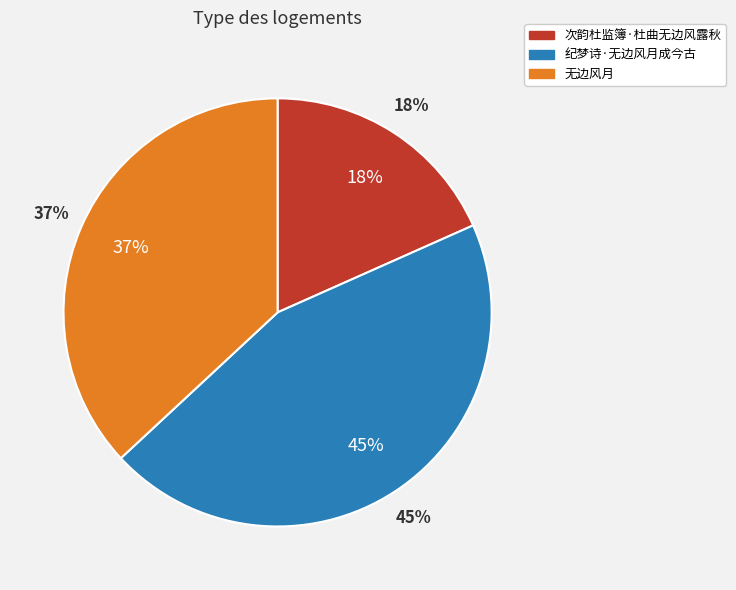

What percentage is the 无边风月 slice, to the nearest percent?

37%